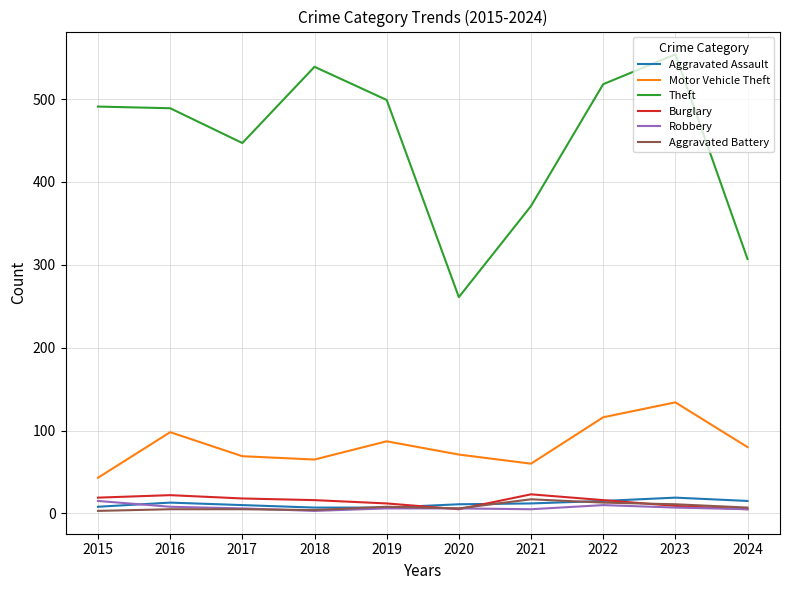

What is the greatest value displayed?

554